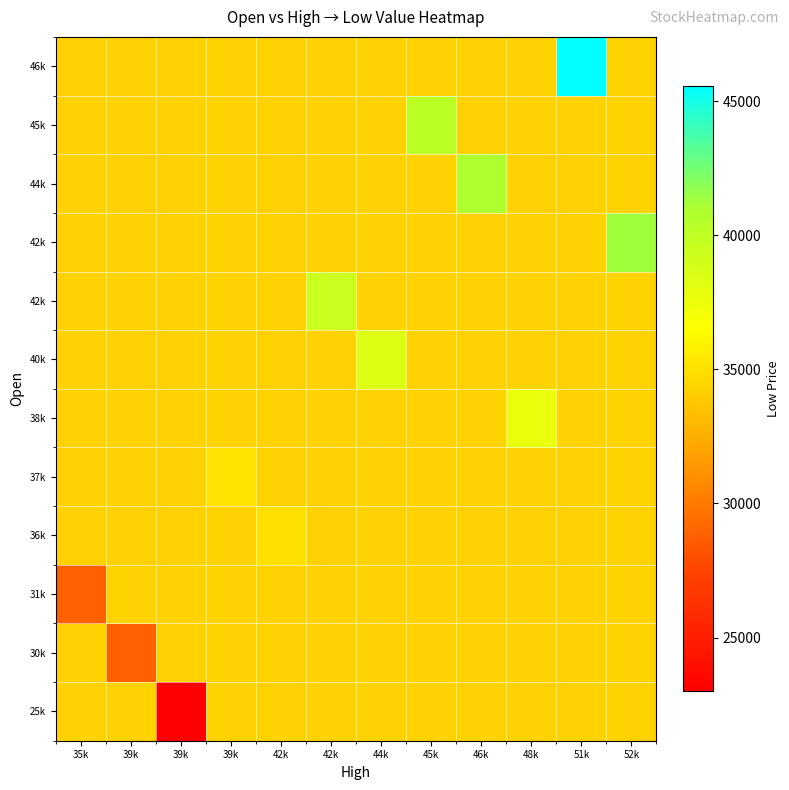

At which category is the sum across all series the highest?

51k